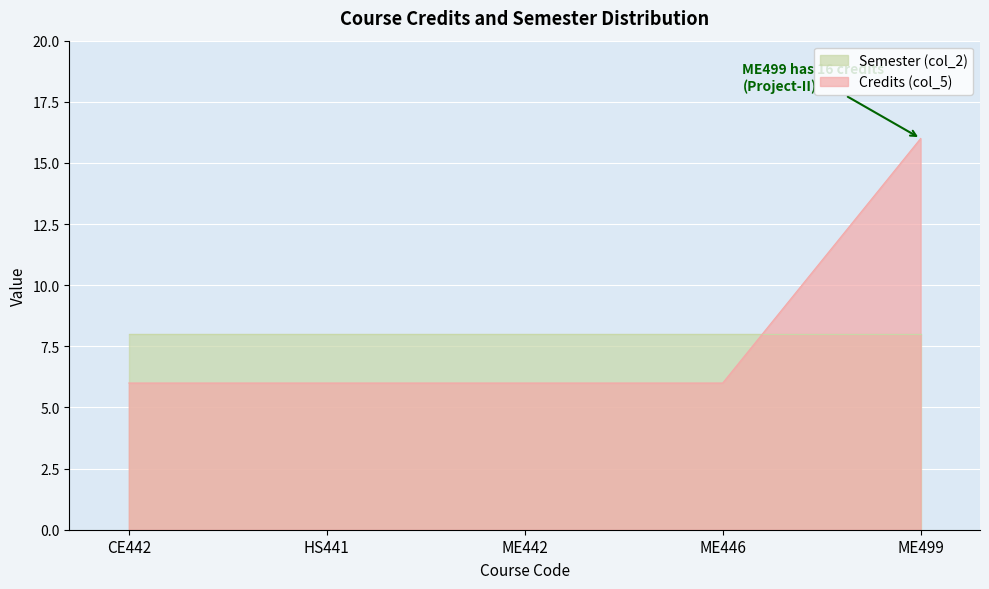

Count the number of data series in this chart.

2